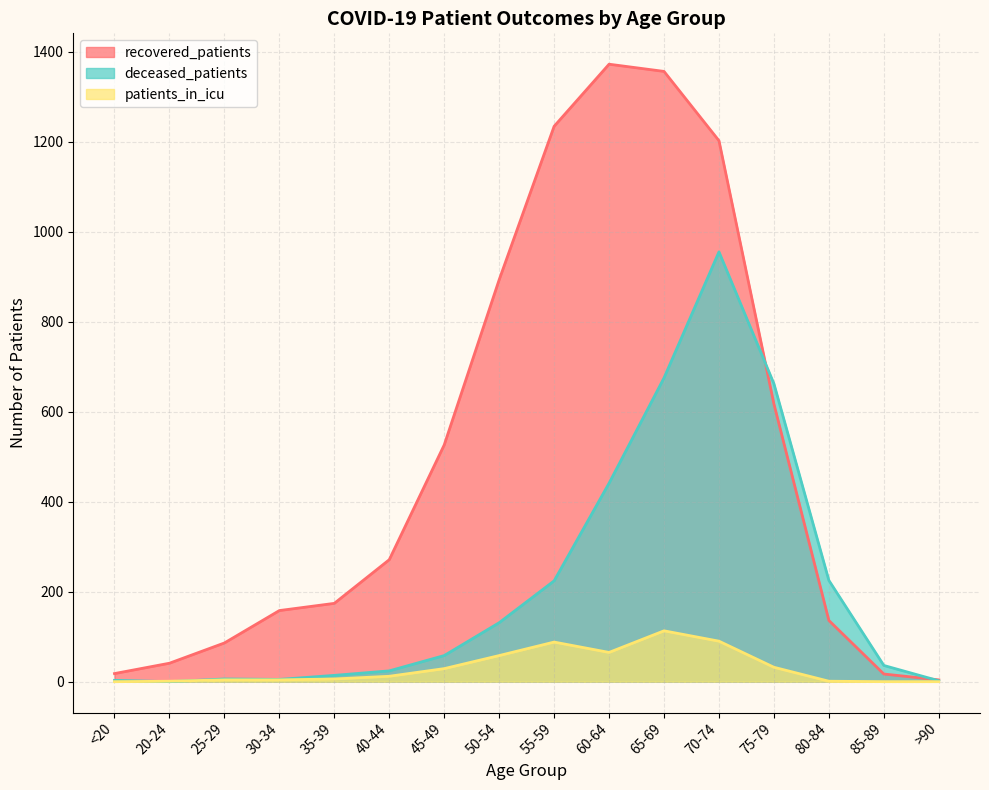

Which series has the largest total across all categories?

recovered_patients